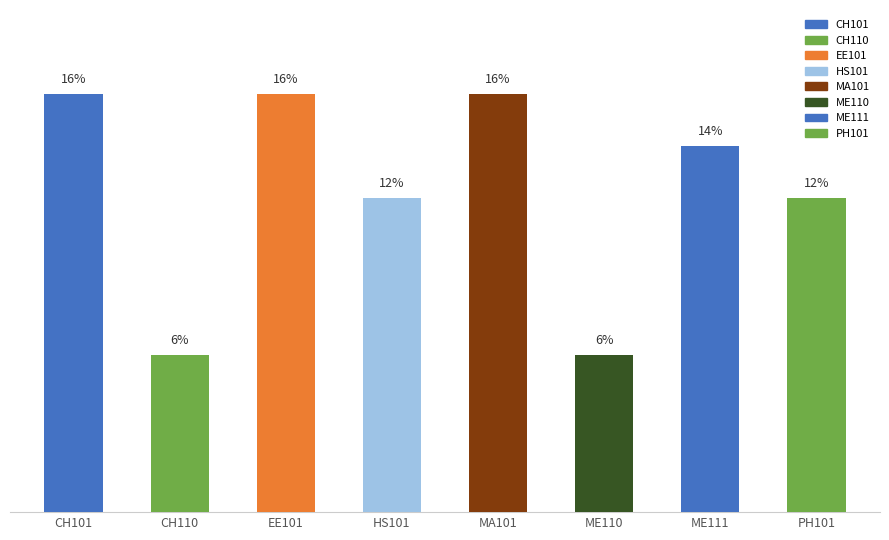

Between ME111 and EE101, which is larger?

EE101